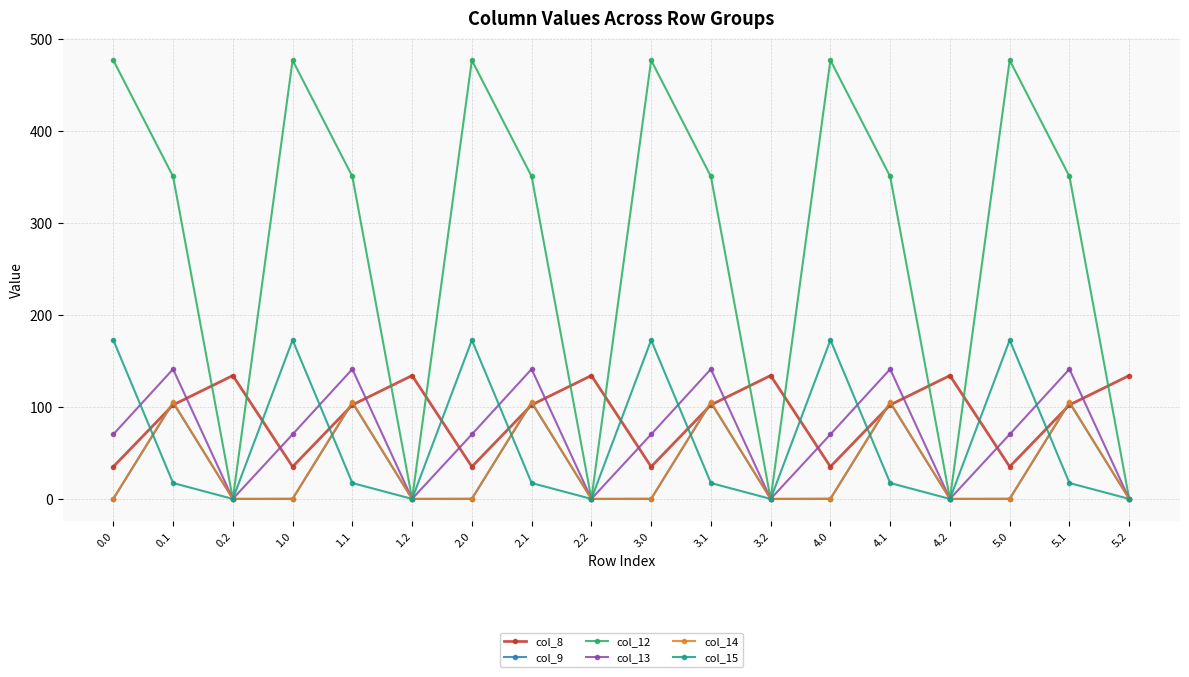

How many distinct data groups are displayed?

6